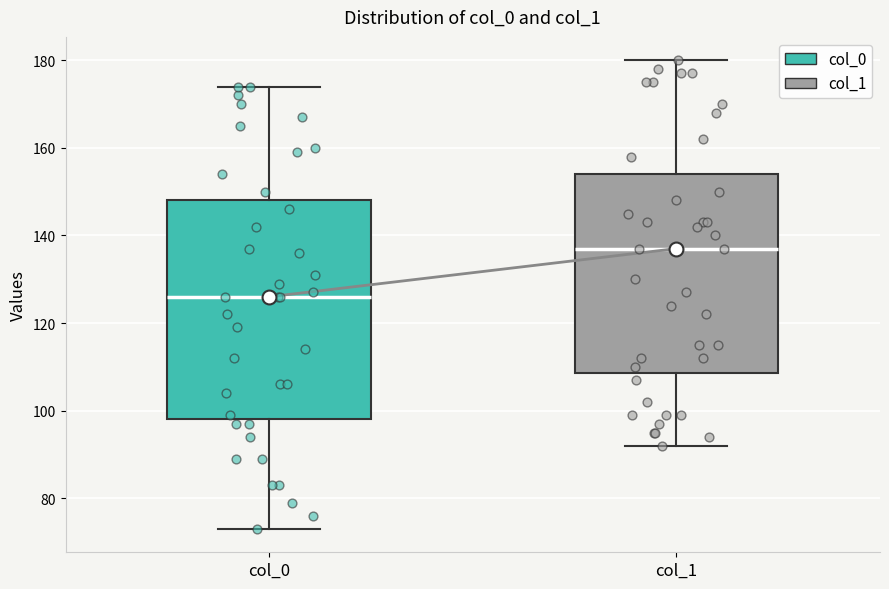

Which box has the lowest median line?

col_0